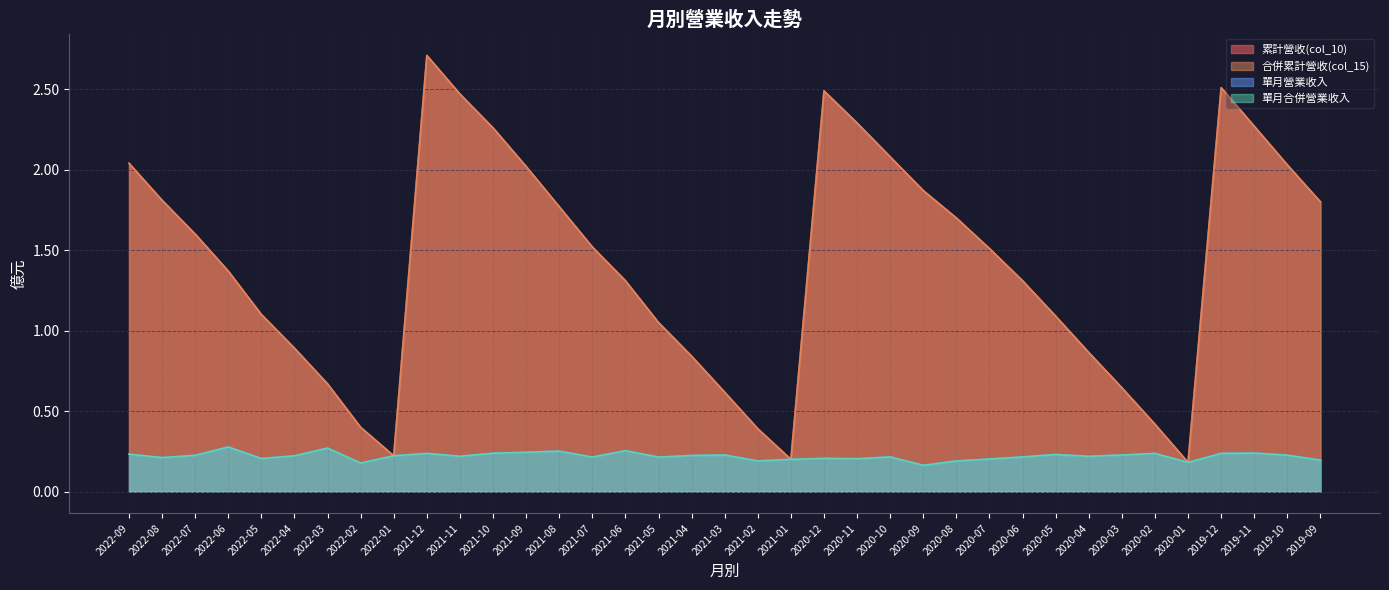

True or false: 合併累計營收(col_15) has a value of 1.5 at 2020-07.

True